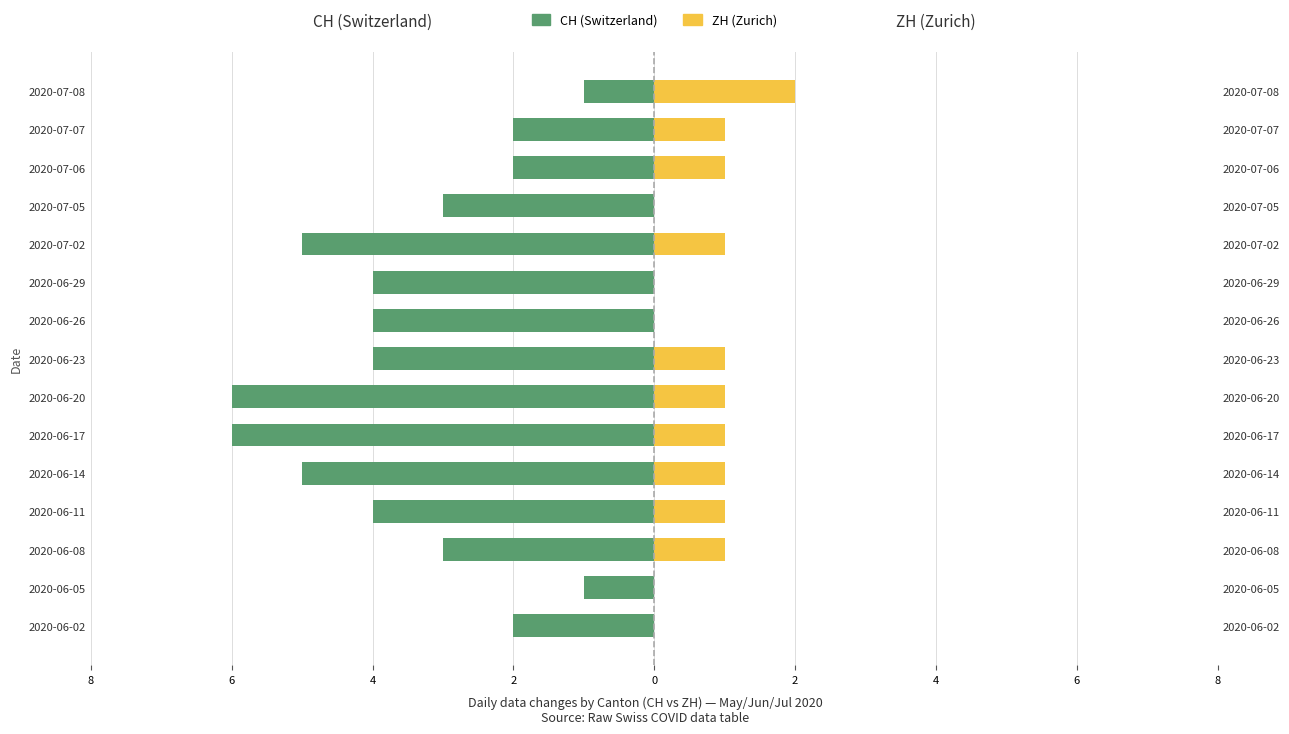

How many positive values does the ZH (Zurich) series have?

10